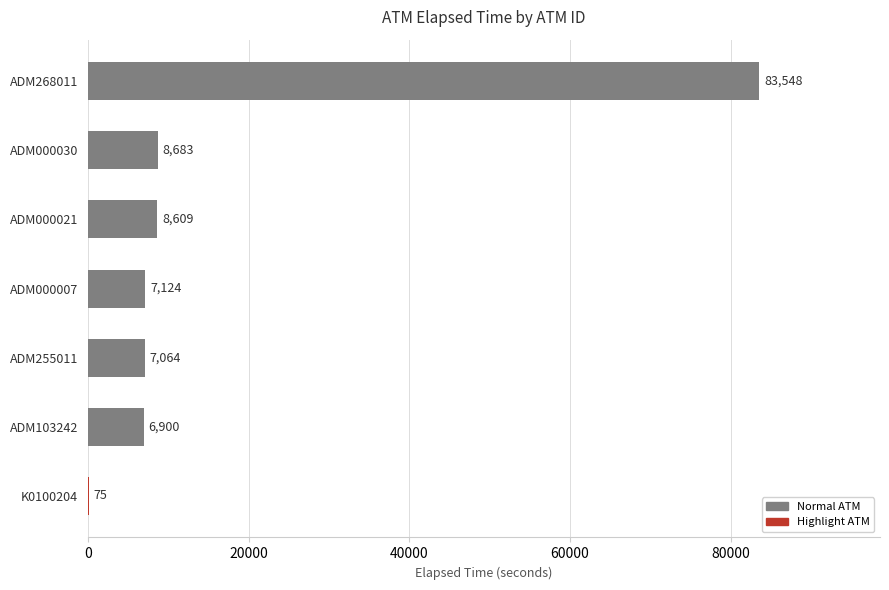

Are the bars grouped side by side (vs. stacked)?

No